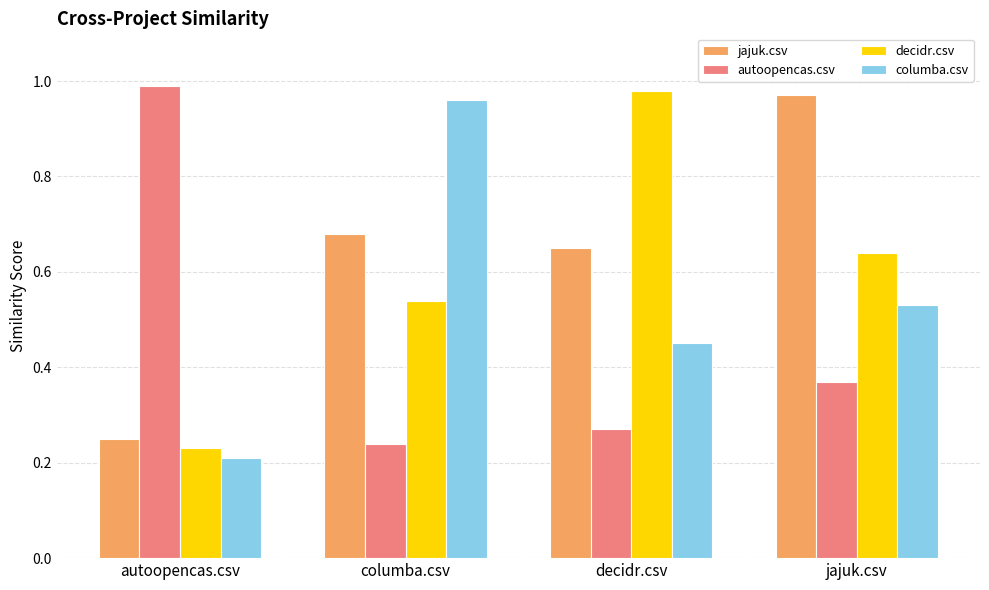

The value of jajuk.csv at jajuk.csv is 1.0. True or false?

True